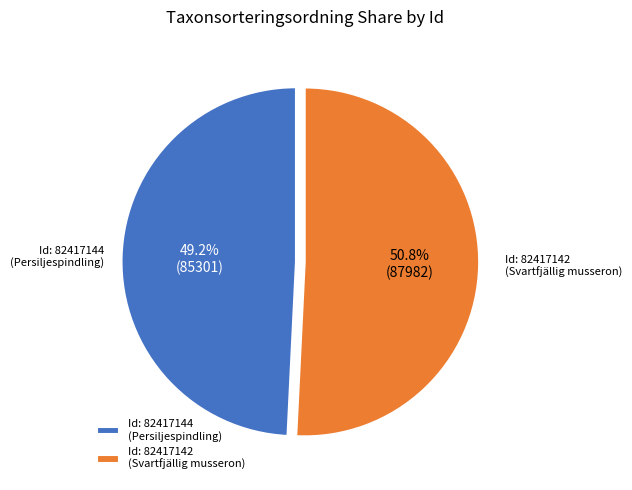

Which slice is the smallest?

Id: 82417144 (Persiljespindling)